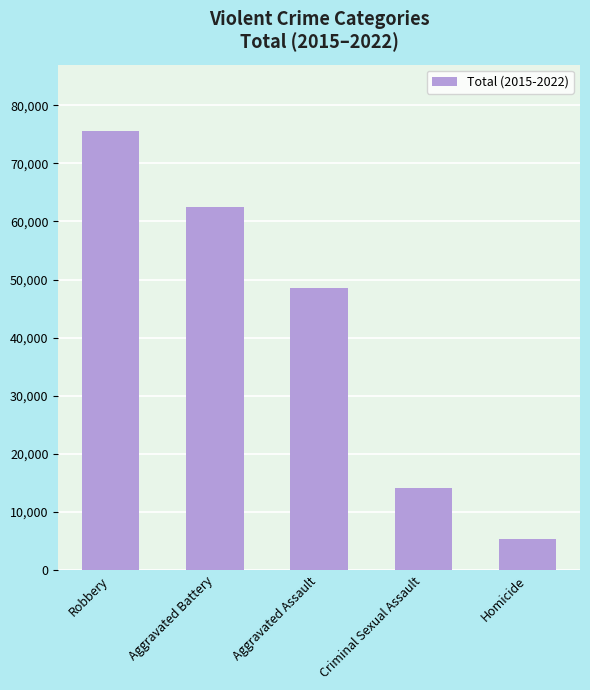

What is the maximum value shown in the chart?

75643